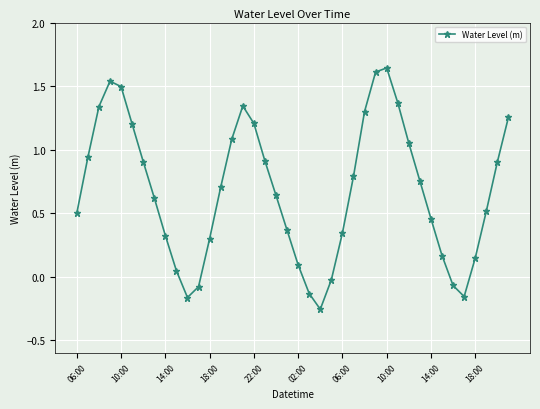

True or false: there are more than 0 points higher than both neighbors.

True